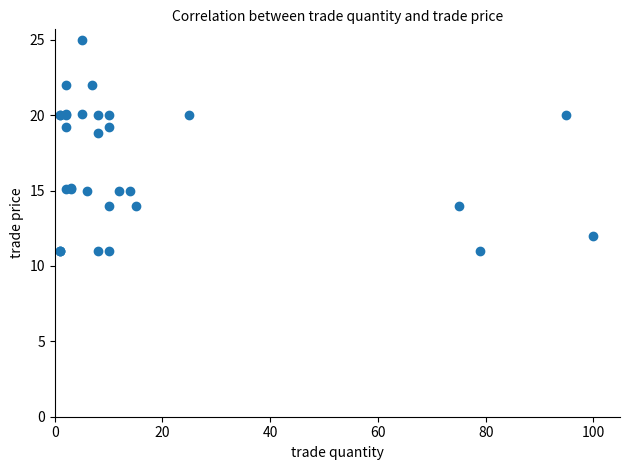

What Y value in the scatter plot is closest to 18?

18.8